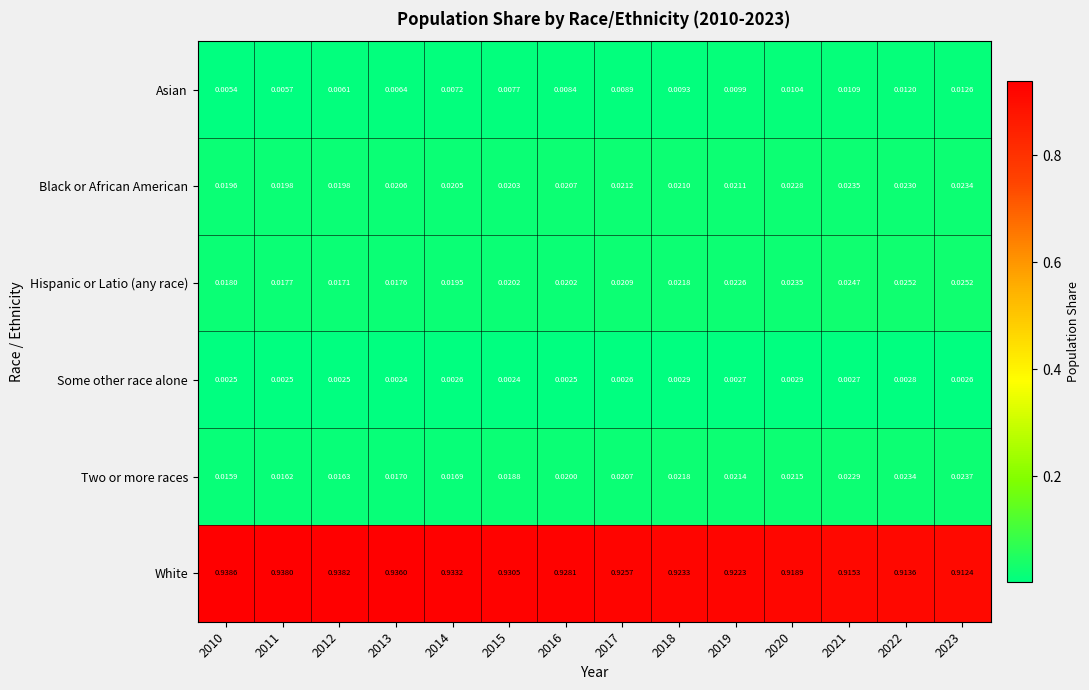

At which category is the sum across all series the highest?

2018